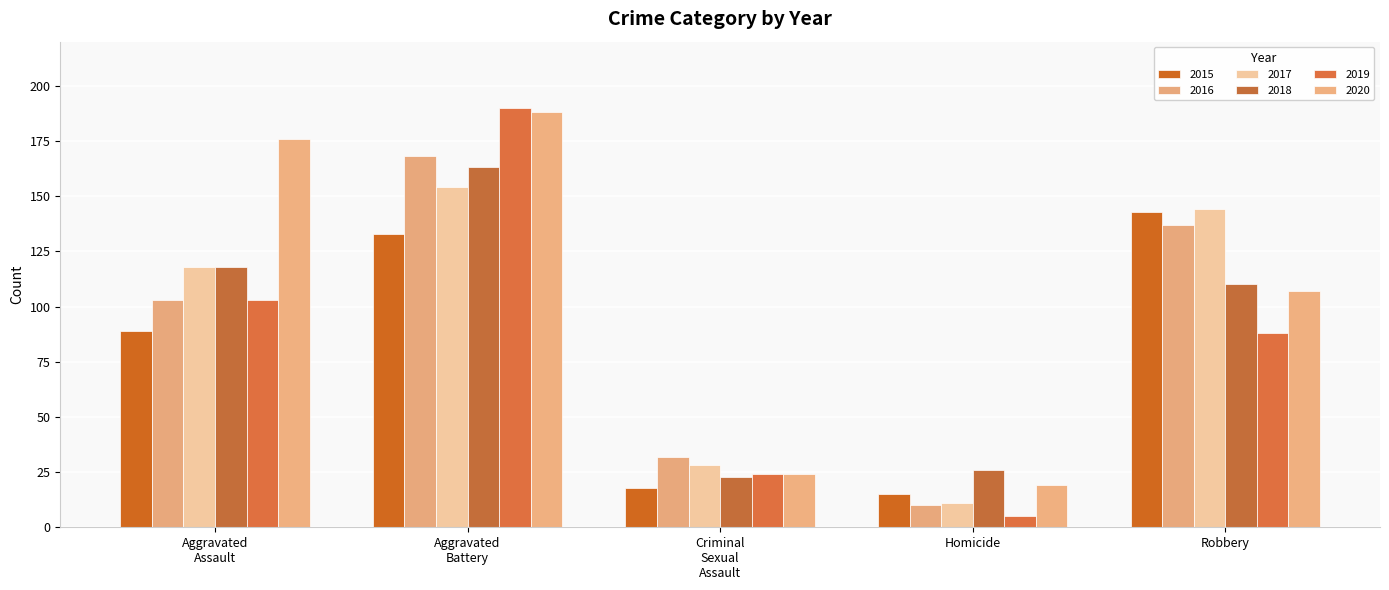

Count the number of data series in this chart.

6